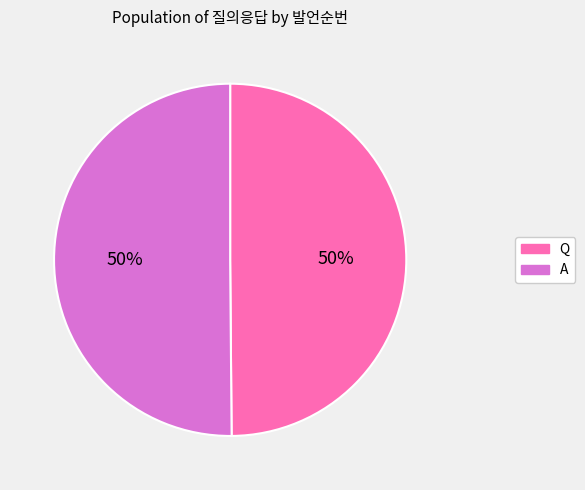

What percentage is the Q slice, to the nearest percent?

50%